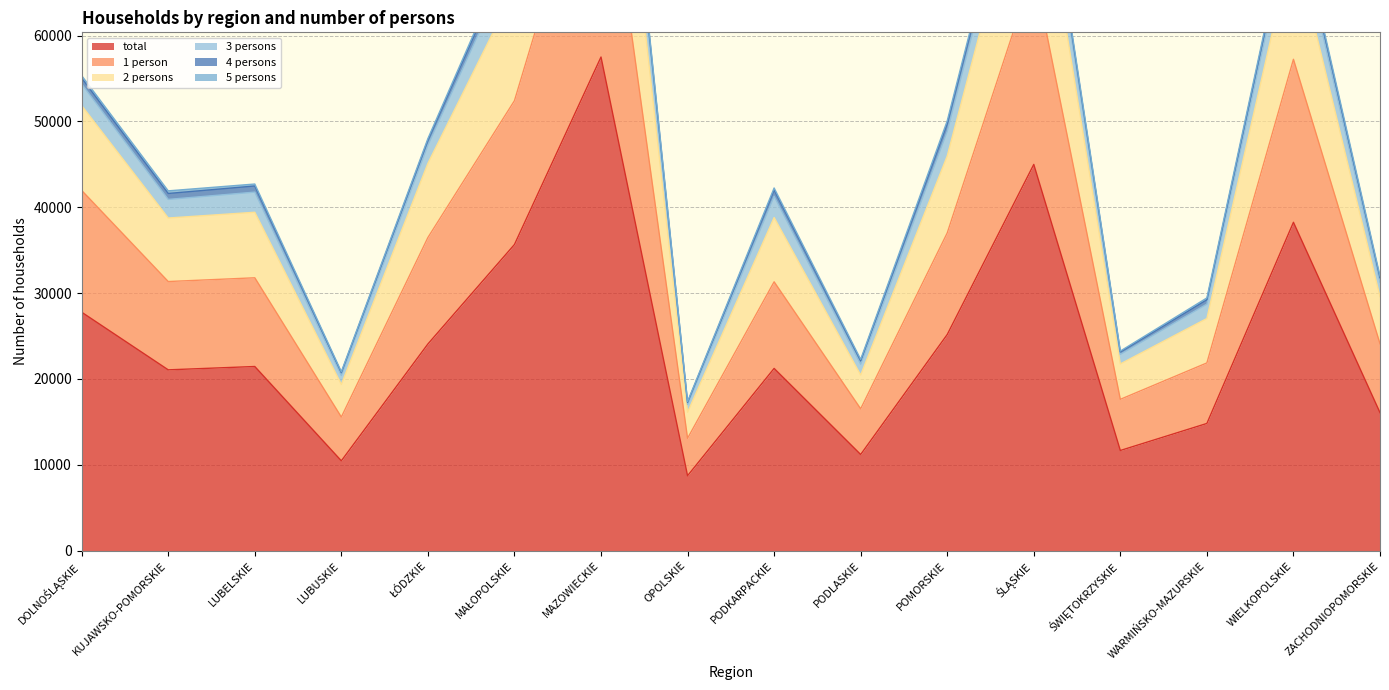

The total series shows 5284 at LUBELSKIE. True or false?

False